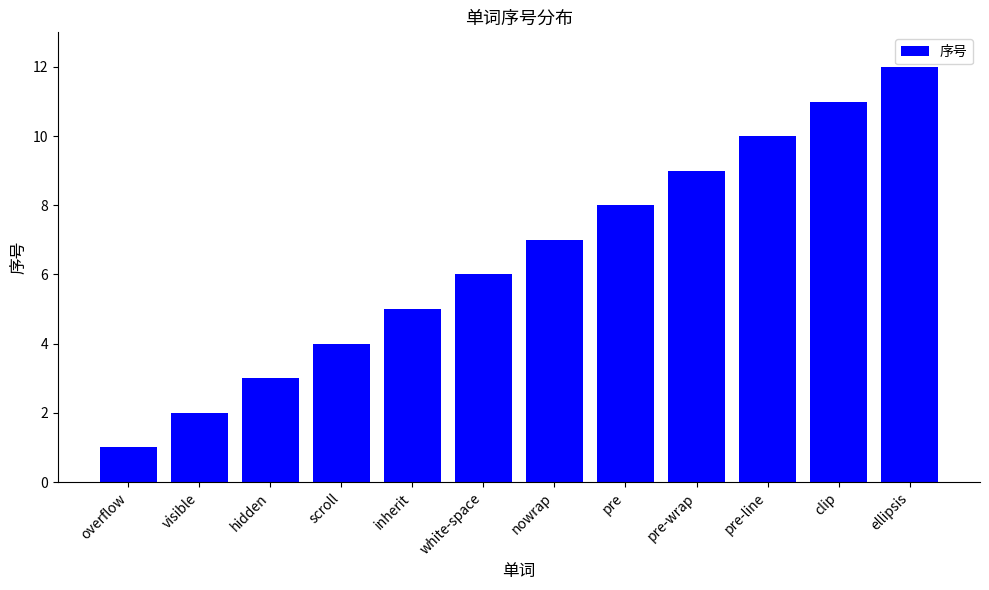

The value at clip is 19. True or false?

False